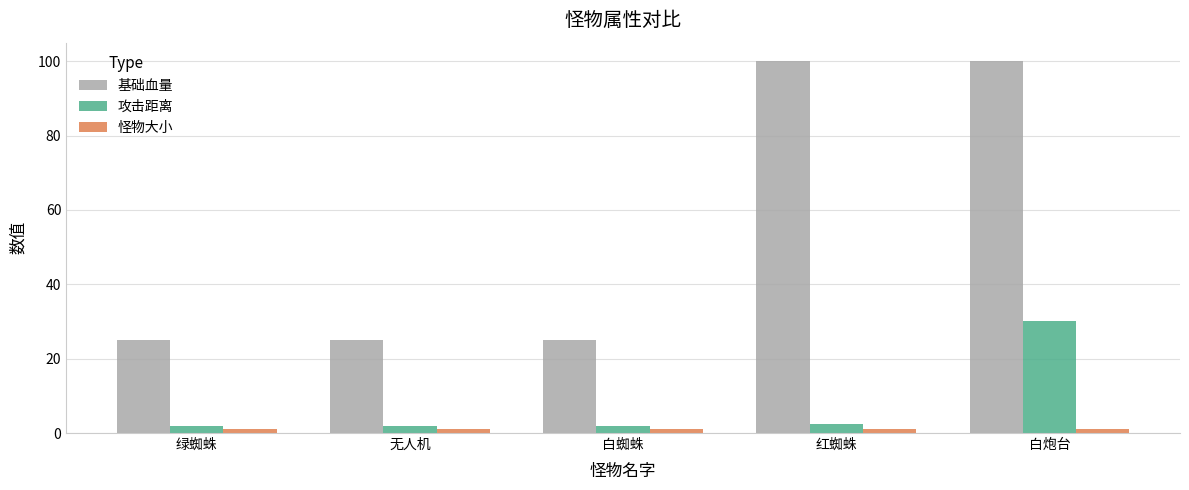

True or false: 基础血量 has a value of 16.7 at 无人机.

False